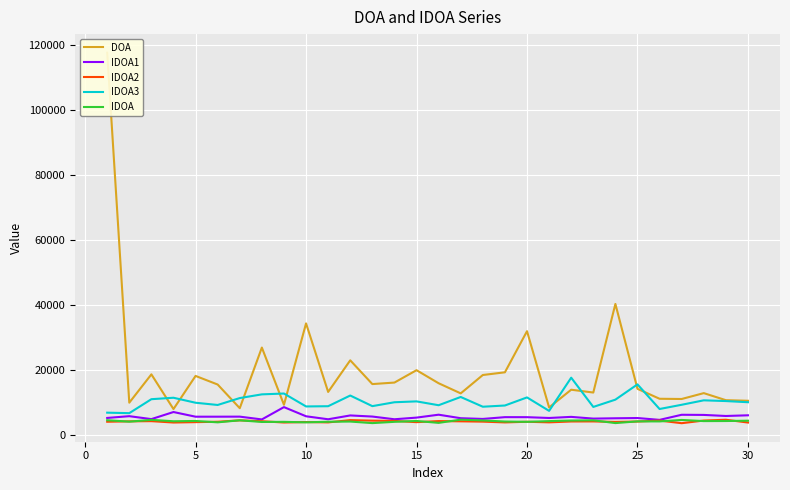

After their last crossing, which series has the higher values: IDOA2 or IDOA?

IDOA